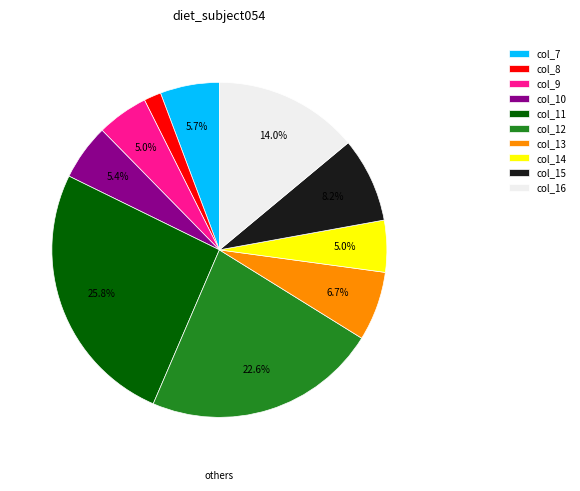

Which slice is the smallest?

col_8